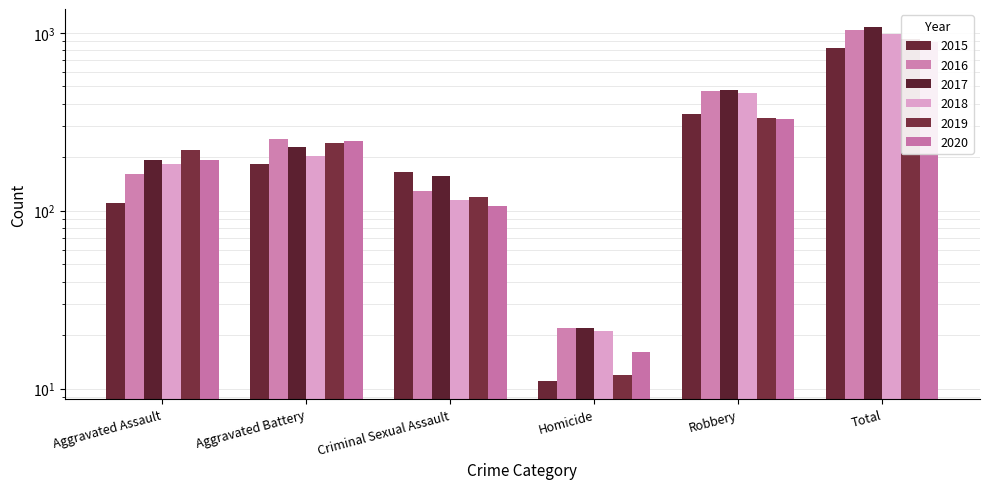

At which category is the sum across all series the highest?

Total